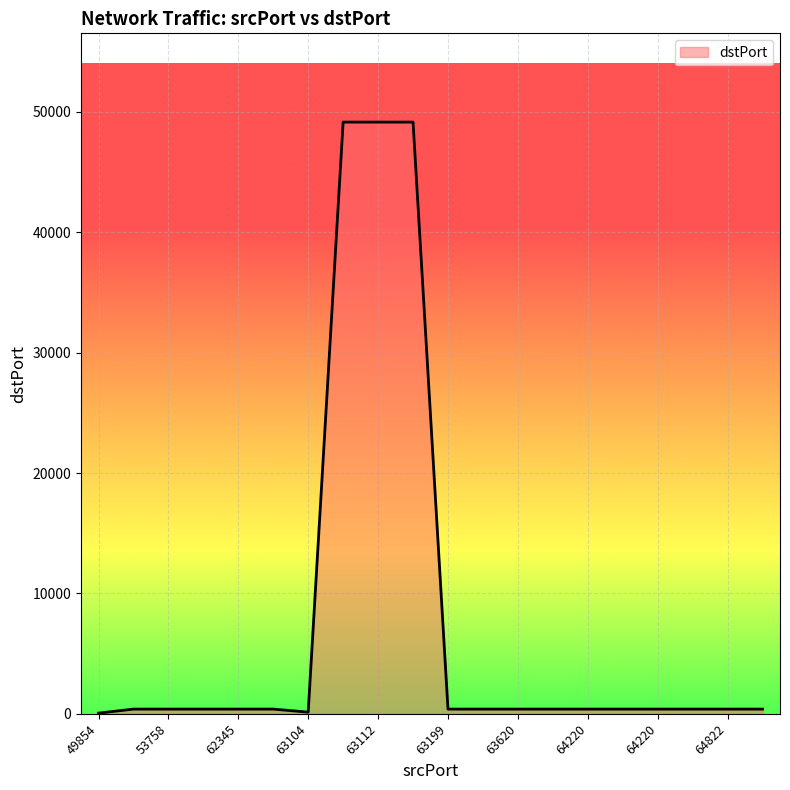

What is the difference between the maximum and minimum values?

49103